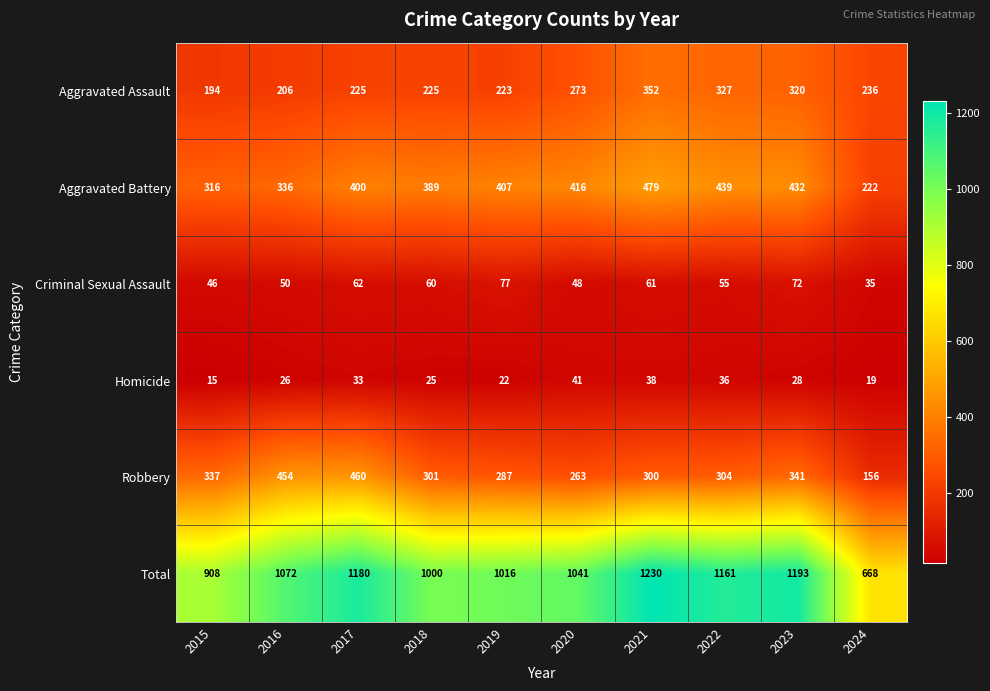

What is the difference between the Aggravated Battery values at 2024 and 2019?

185